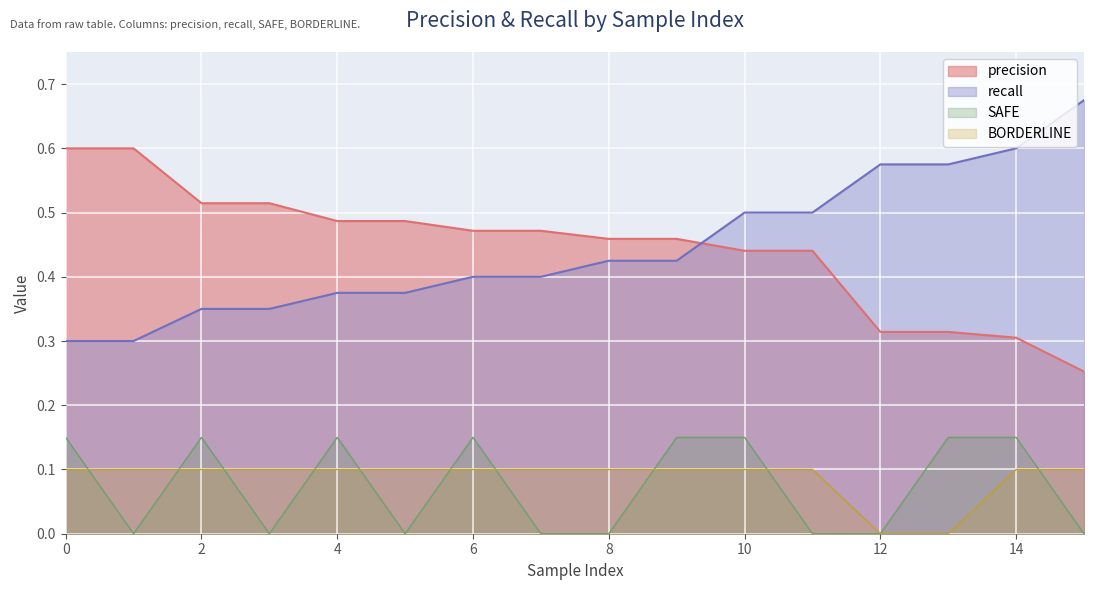

True or false: BORDERLINE and recall intersect in this chart.

False